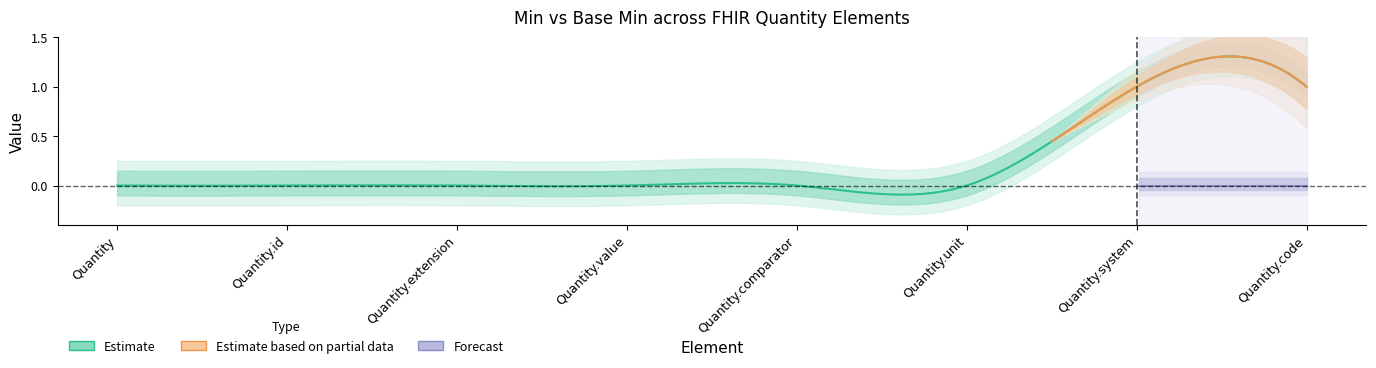

What is the label of the 7th point from the left?

Quantity.system